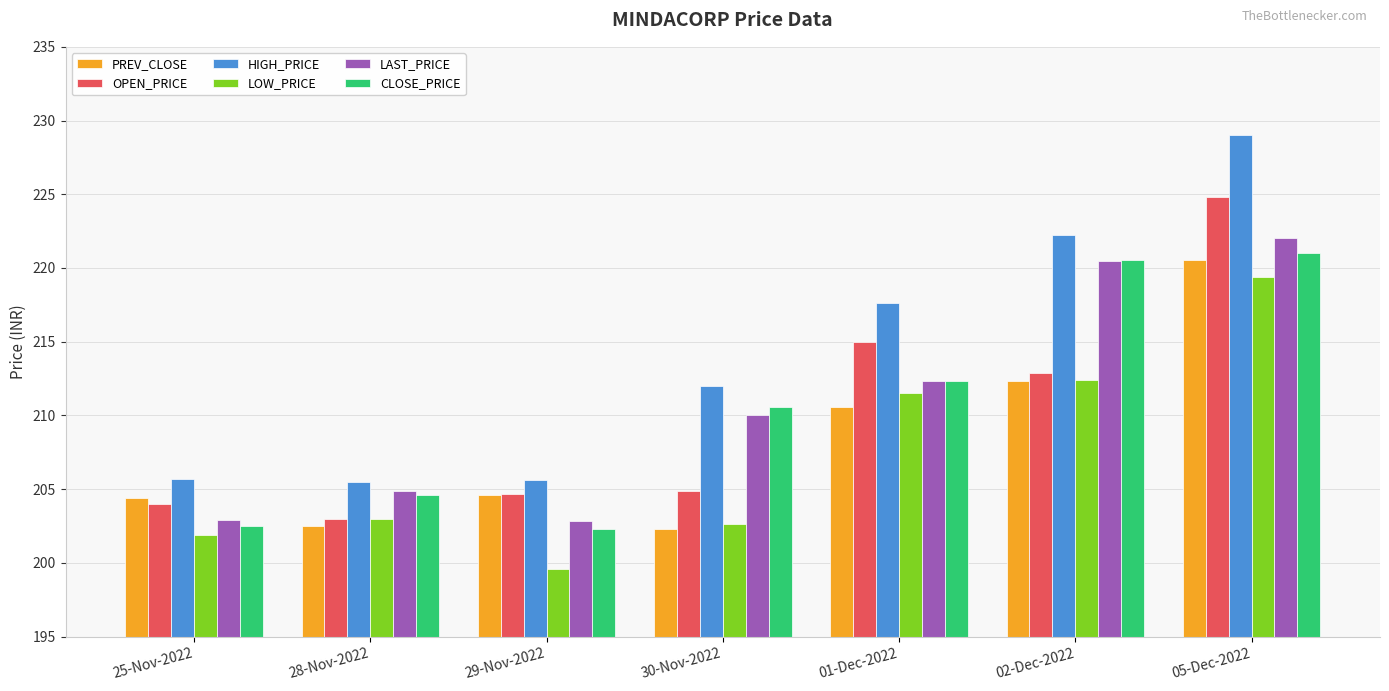

What is the average value of the CLOSE_PRICE series?

210.6